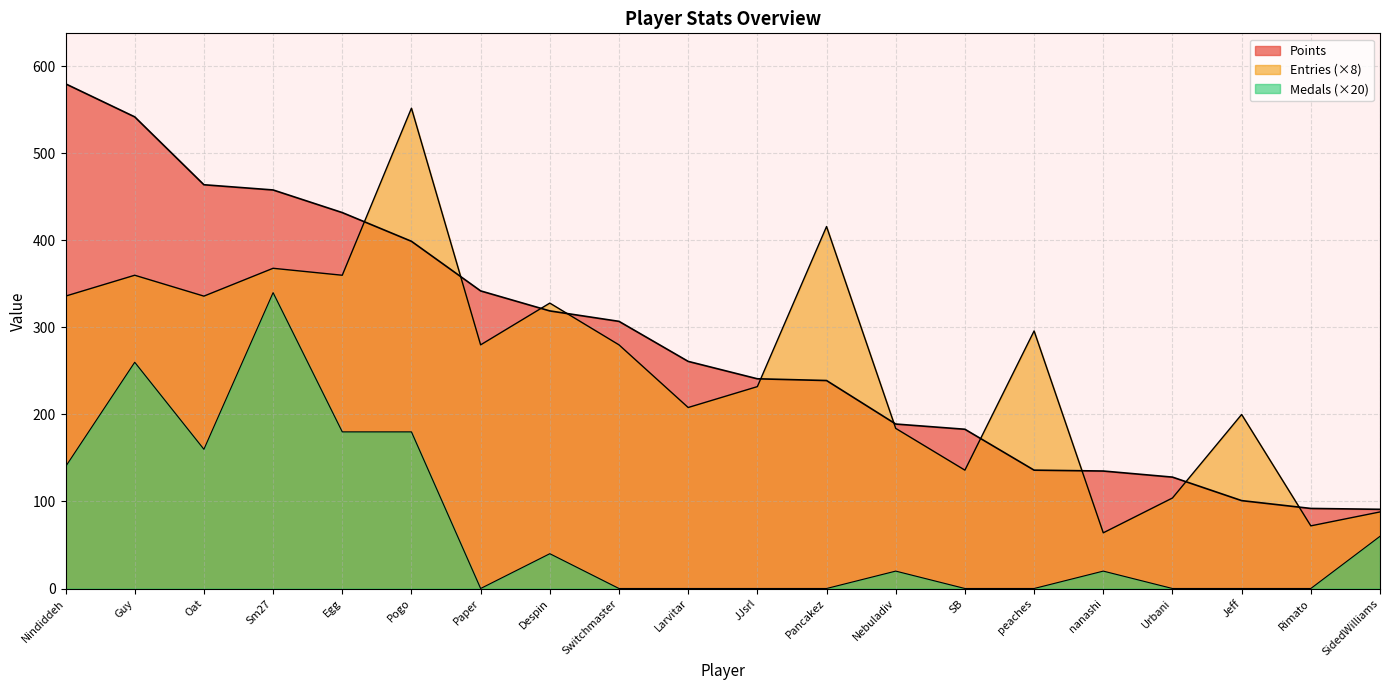

List the labels in order of Medals value, largest first.

Sm27, Guy, Egg, Pogo, Oat, Nindiddeh, SidedWilliams, Despin, Nebuladiv, nanashi, Paper, Switchmaster, Larvitar, JJsrl, Pancakez, SB, peaches, Urbani, Jeff, Rimato